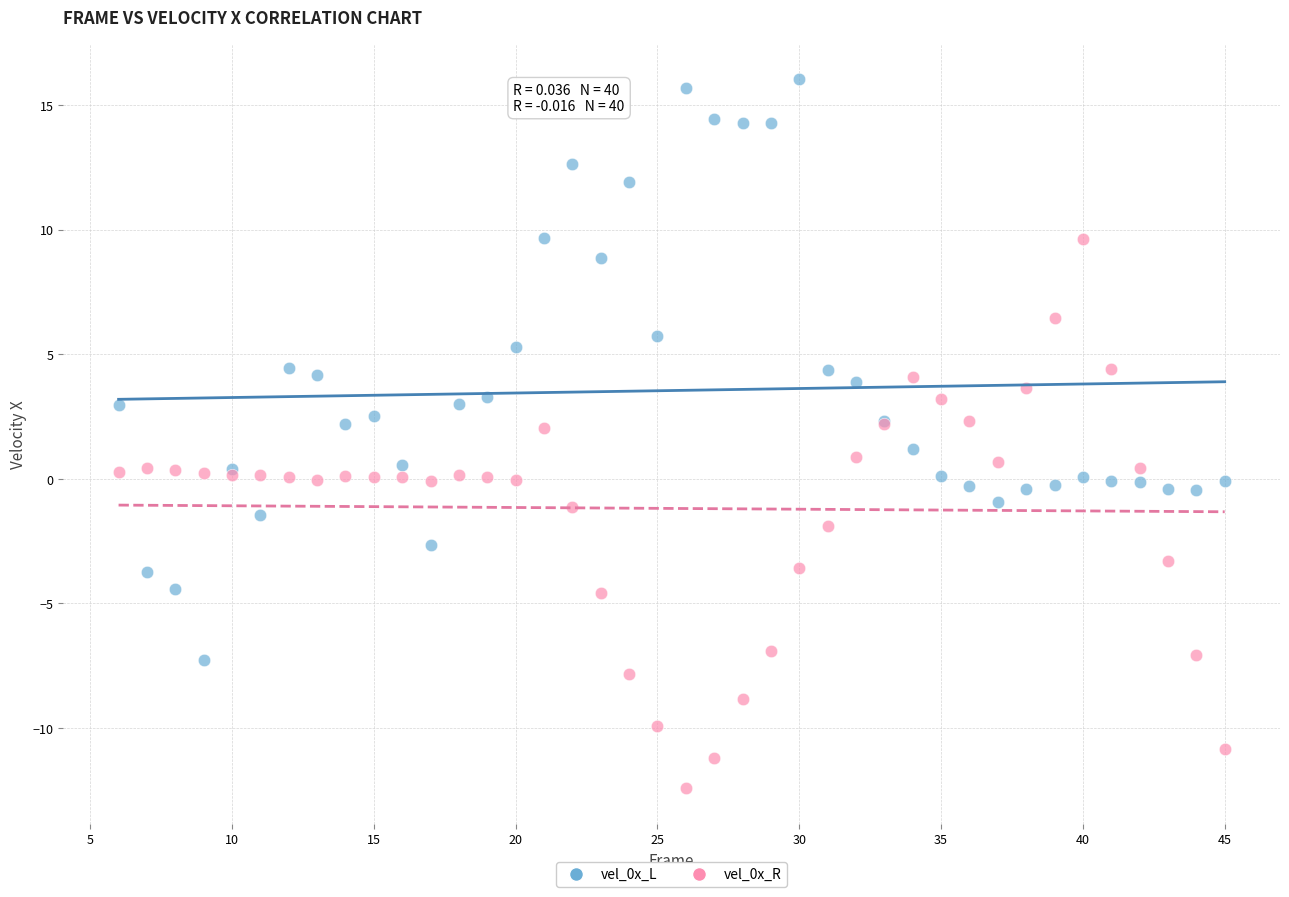

What is the X range (max minus min) for the scatter plot?

39.0